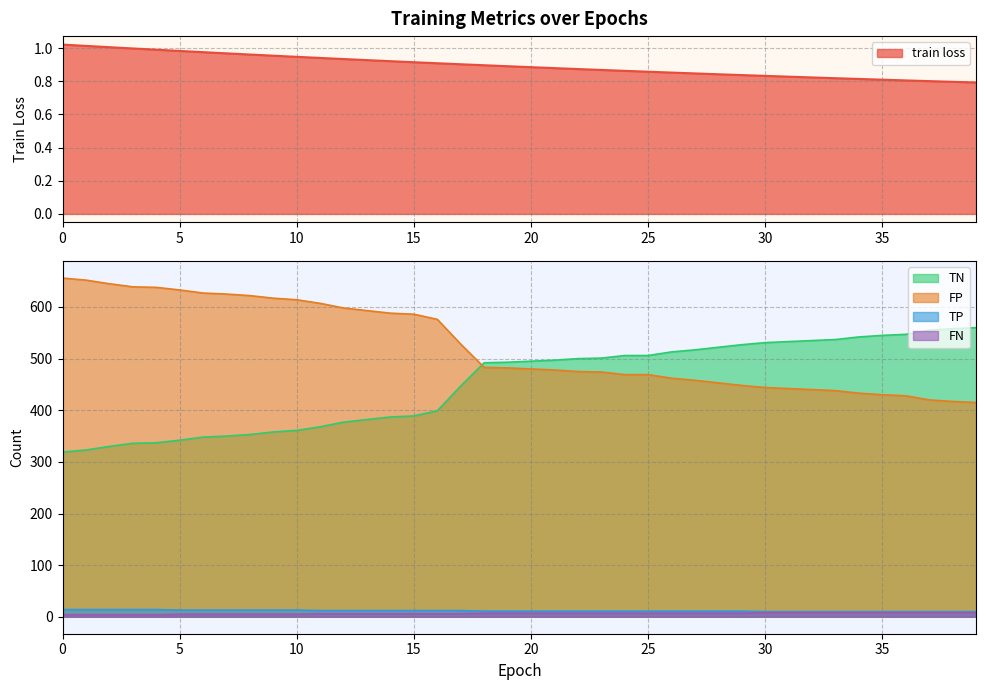

Rank the series at 24 from lowest to highest value.

train loss, FN, TP, FP, TN